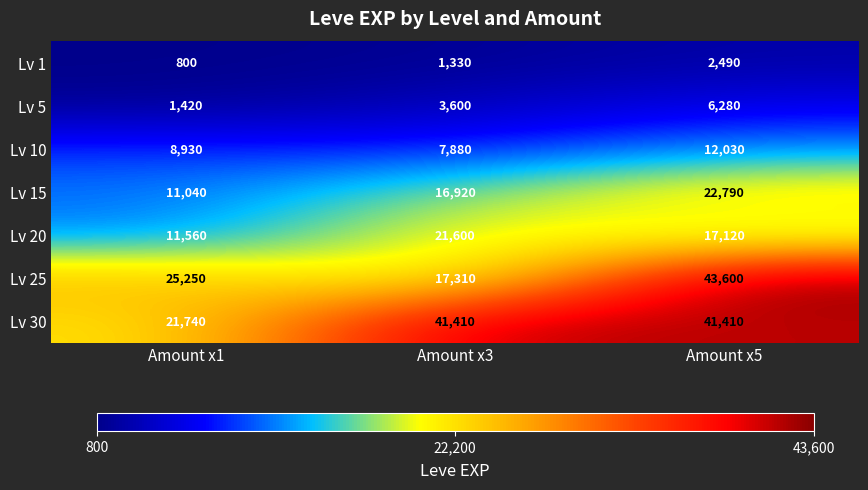

Reading left to right, what are all the values shown in this chart?

Lv 1: 800	1330	2490
Lv 5: 1420	3600	6280
Lv 10: 8930	7880	12030
Lv 15: 11040	16920	22790
Lv 20: 11560	21600	17120
Lv 25: 25250	17310	43600
Lv 30: 21740	41410	41410